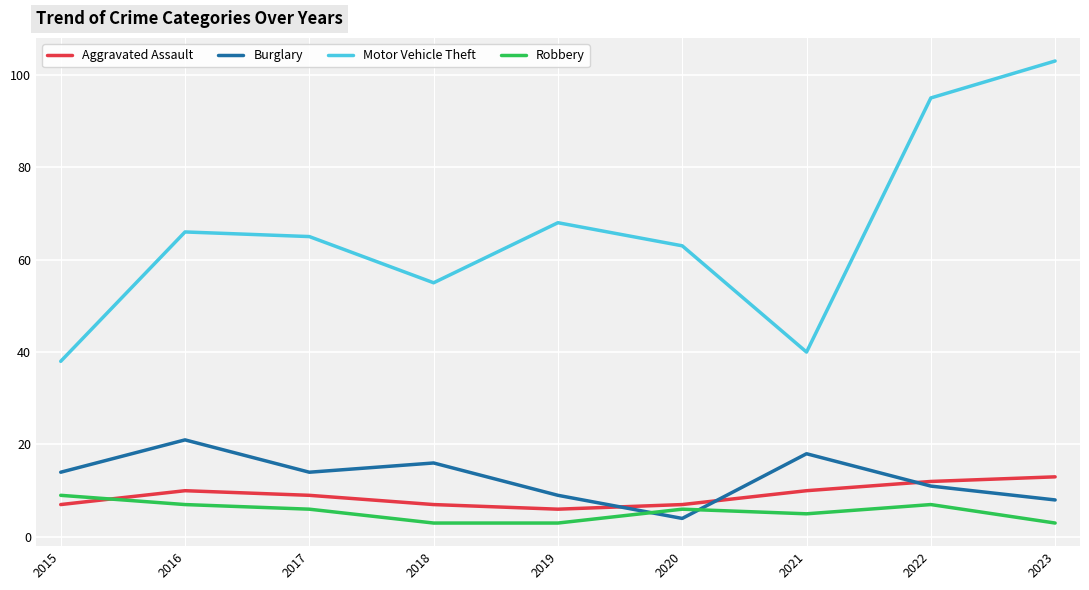

Reading left to right, extract all data points from this chart.

Aggravated Assault: 2015=7	2016=10	2017=9	2018=7	2019=6	2020=7	2021=10	2022=12	2023=13
Burglary: 2015=14	2016=21	2017=14	2018=16	2019=9	2020=4	2021=18	2022=11	2023=8
Motor Vehicle Theft: 2015=38	2016=66	2017=65	2018=55	2019=68	2020=63	2021=40	2022=95	2023=103
Robbery: 2015=9	2016=7	2017=6	2018=3	2019=3	2020=6	2021=5	2022=7	2023=3